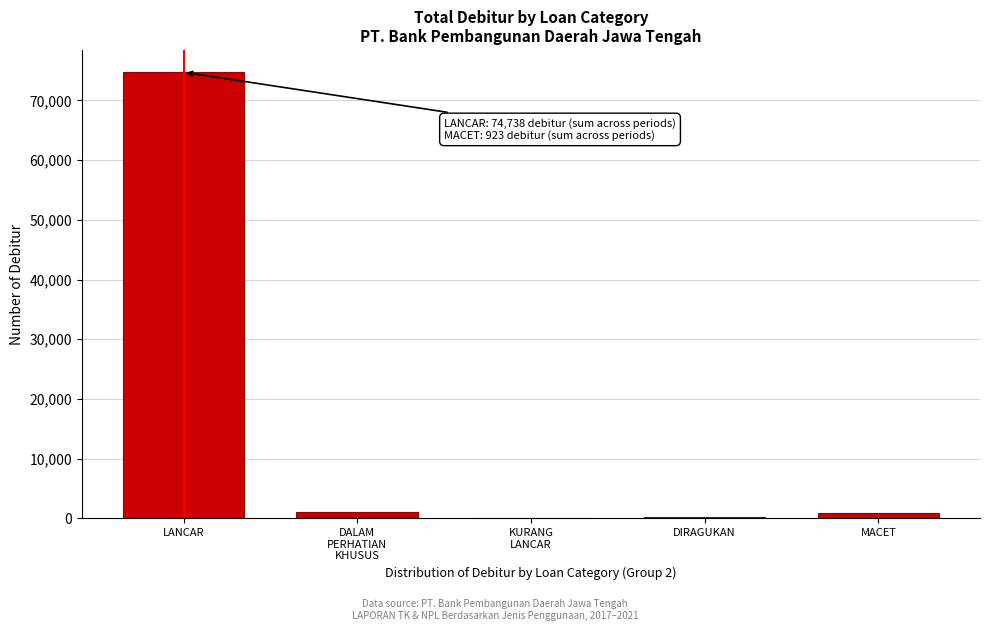

The chart shows a value of 16471 at LANCAR. True or false?

False